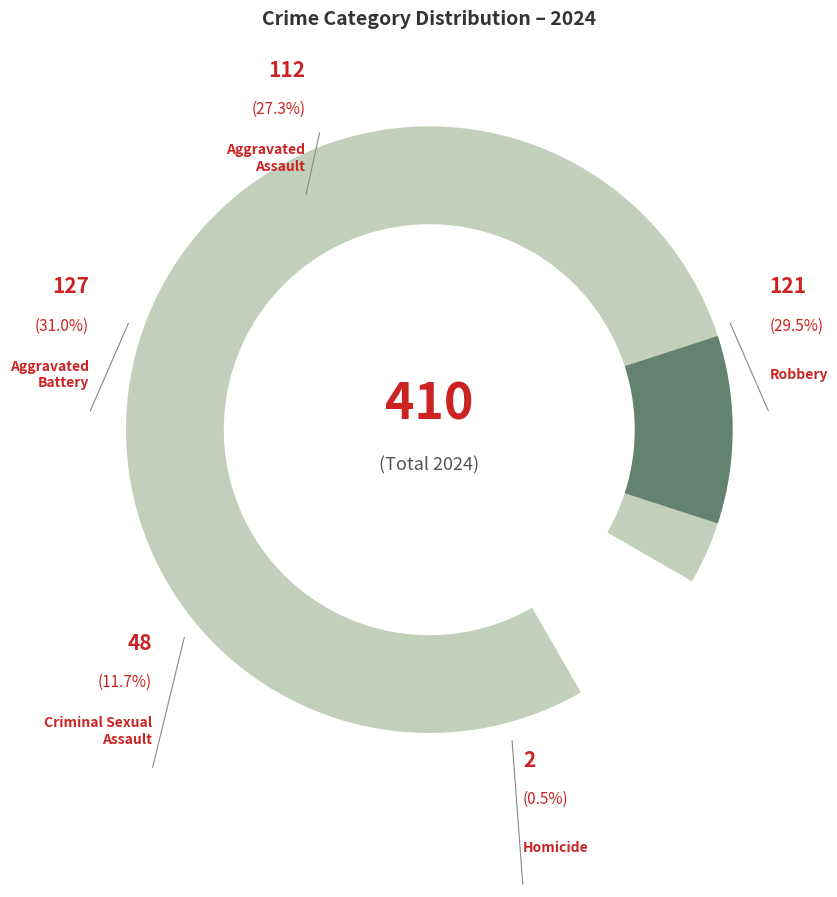

Approximately how many times larger is the value at Aggravated Battery compared to Robbery?

1.0